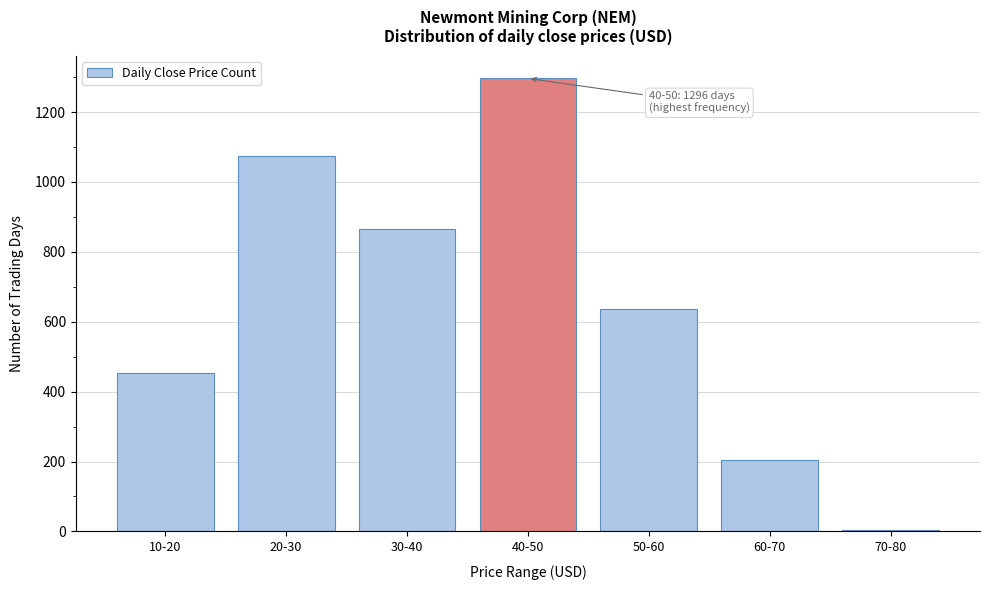

Reading left to right, extract all data points from this chart.

10-20=453	20-30=1075	30-40=866	40-50=1296	50-60=635	60-70=203	70-80=3